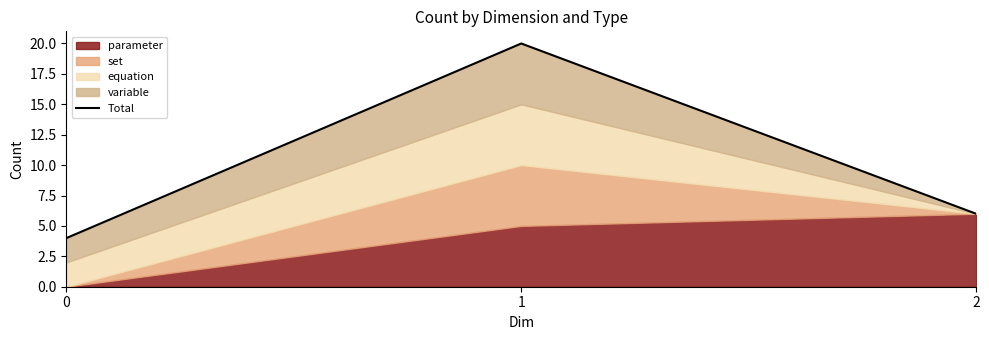

How many data points are less than 6?

1